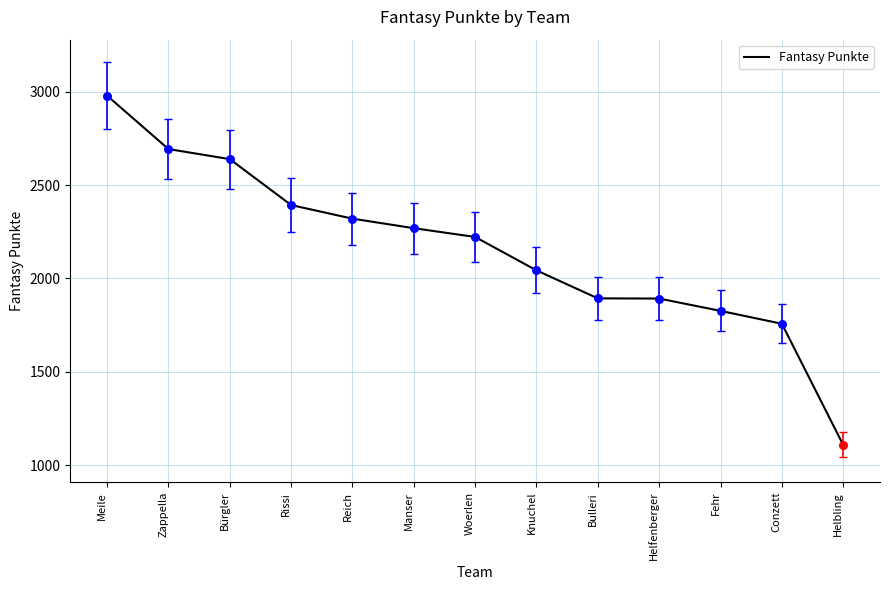

Approximately how many times larger is the value at Bulleri compared to Fehr?

1.0